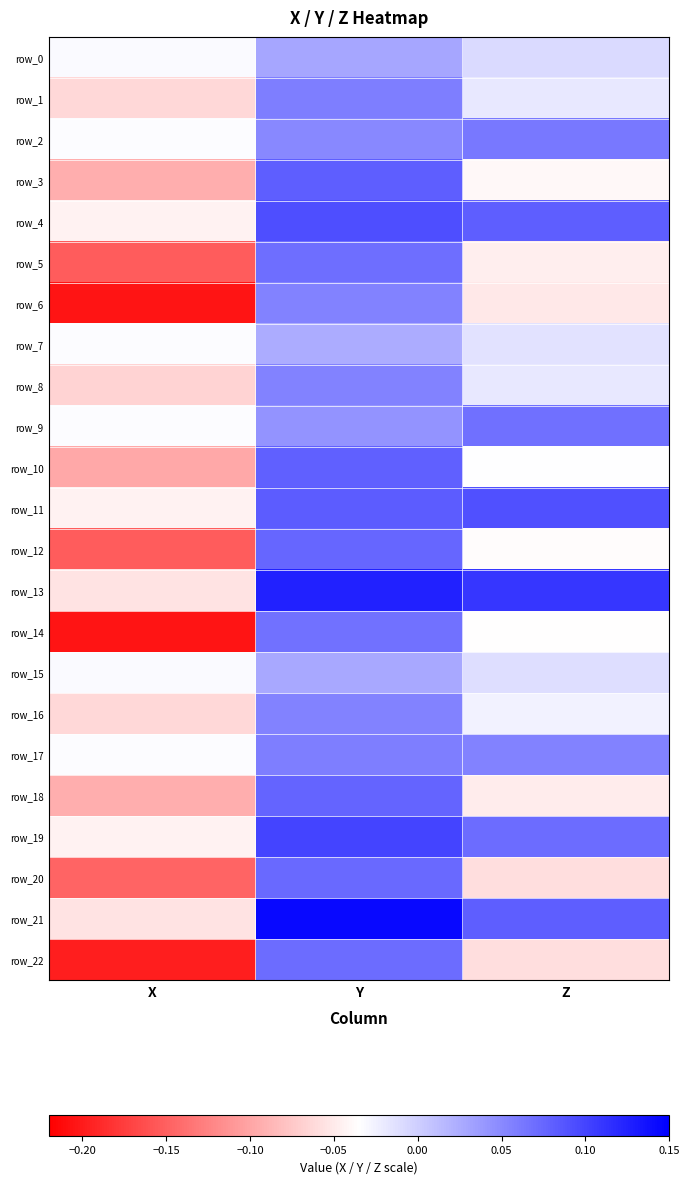

Reading left to right, extract all data points from this chart.

row_0: -0.0	0.0	-0.0
row_1: -0.1	0.1	-0.0
row_2: -0.0	0.1	0.1
row_3: -0.1	0.1	-0.0
row_4: -0.0	0.1	0.1
row_5: -0.2	0.1	-0.0
row_6: -0.2	0.1	-0.1
row_7: -0.0	0.0	-0.0
row_8: -0.1	0.1	-0.0
row_9: -0.0	0.0	0.1
row_10: -0.1	0.1	-0.0
row_11: -0.0	0.1	0.1
row_12: -0.2	0.1	-0.0
row_13: -0.1	0.1	0.1
row_14: -0.2	0.1	-0.0
row_15: -0.0	0.0	-0.0
row_16: -0.1	0.1	-0.0
row_17: -0.0	0.1	0.1
row_18: -0.1	0.1	-0.0
row_19: -0.0	0.1	0.1
row_20: -0.1	0.1	-0.1
row_21: -0.1	0.1	0.1
row_22: -0.2	0.1	-0.1